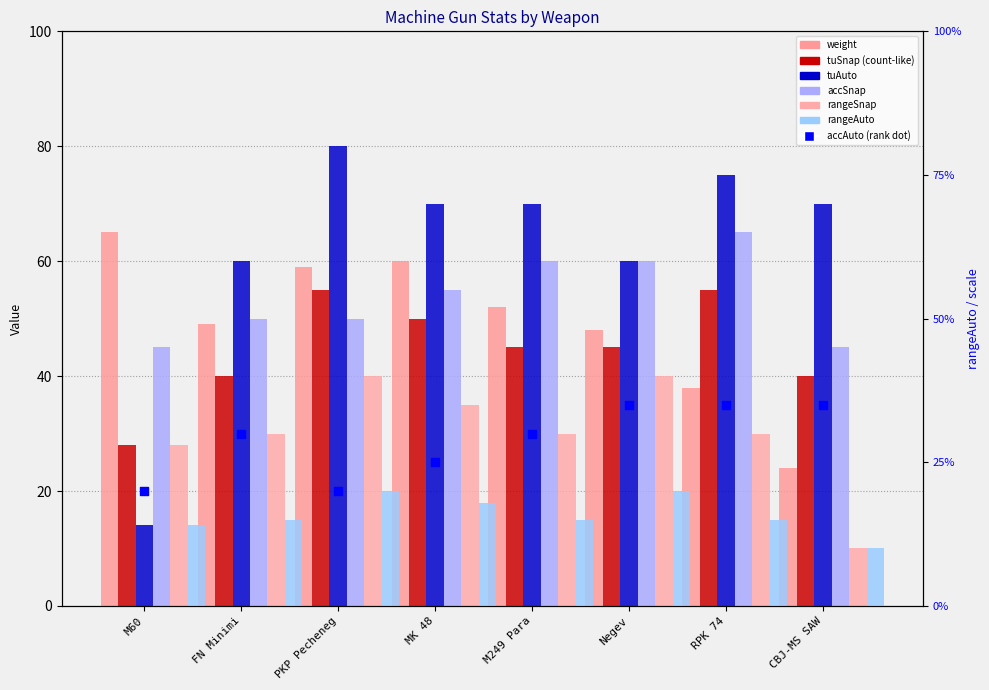

Which series reaches the minimum Y coordinate?

rangeSnap